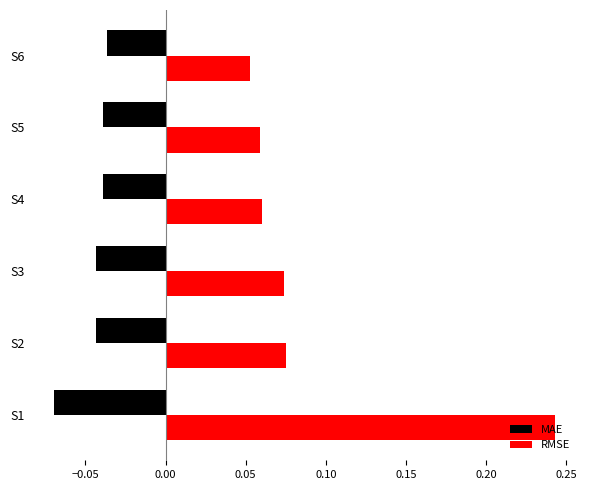

What are all the series names shown in the legend?

MAE, RMSE